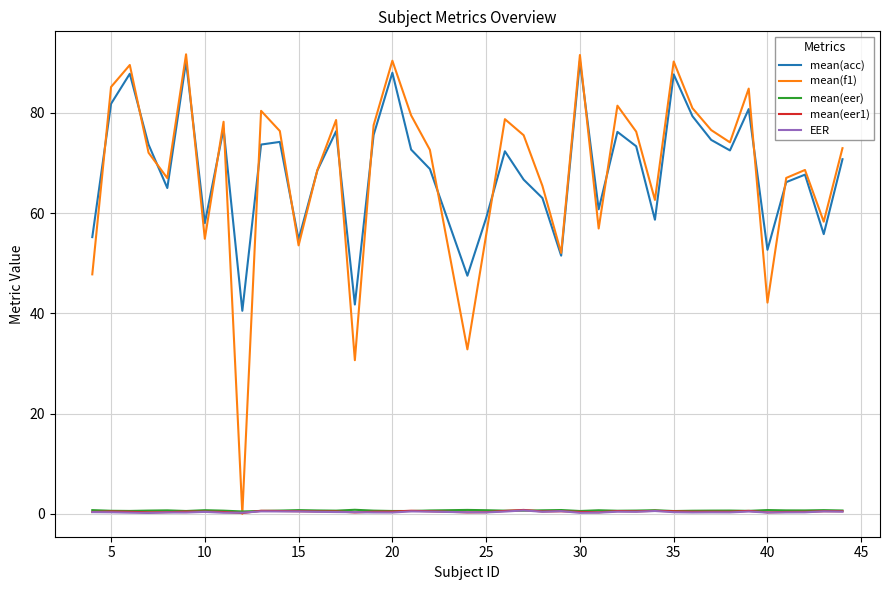

True or false: mean(eer) and mean(acc) cross at least once.

False